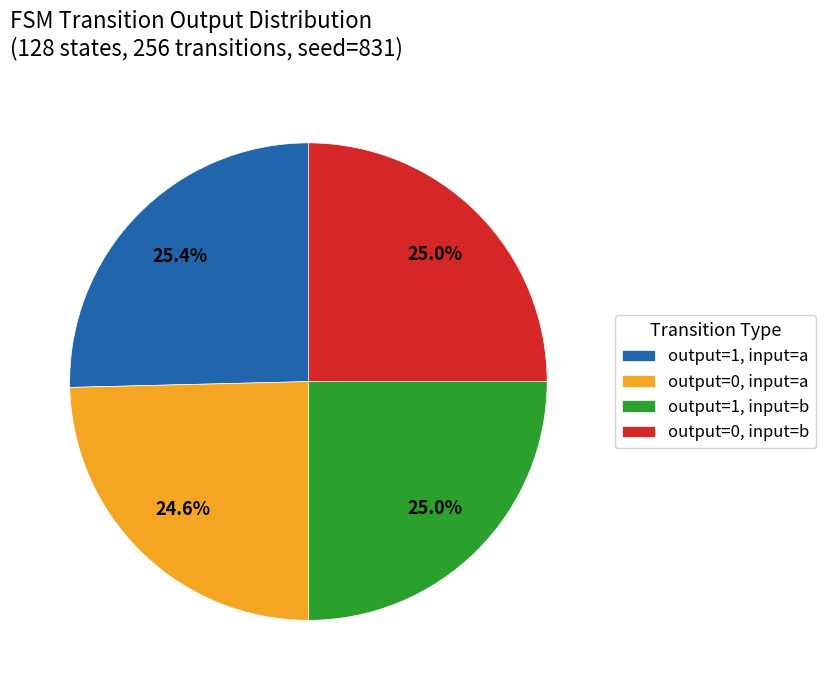

Is output=0, input=b the majority of the pie?

No